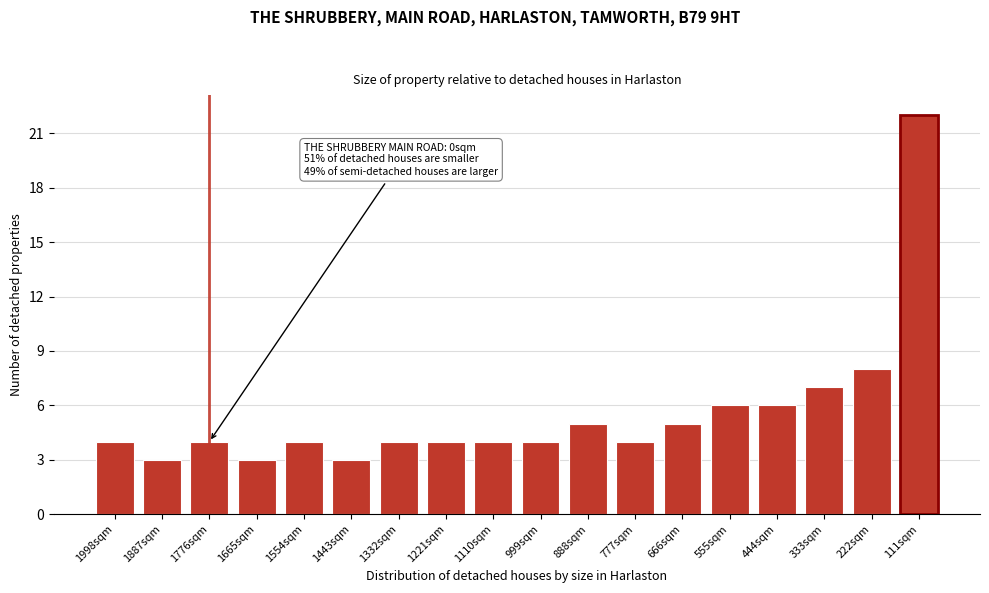

Reading right to left, what are all the values shown in this chart?

111sqm=22	222sqm=8	333sqm=7	444sqm=6	555sqm=6	666sqm=5	777sqm=4	888sqm=5	999sqm=4	1110sqm=4	1221sqm=4	1332sqm=4	1443sqm=3	1554sqm=4	1665sqm=3	1776sqm=4	1887sqm=3	1998sqm=4